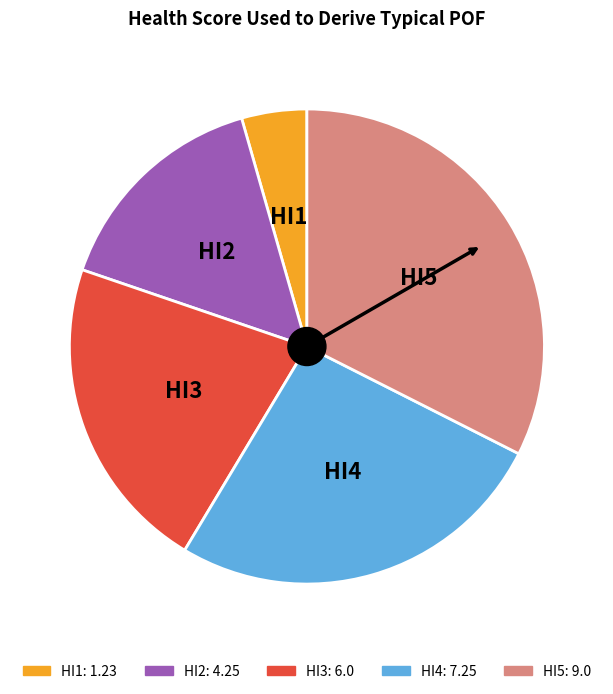

Rank the categories by value from highest to lowest.

HI5, HI4, HI3, HI2, HI1